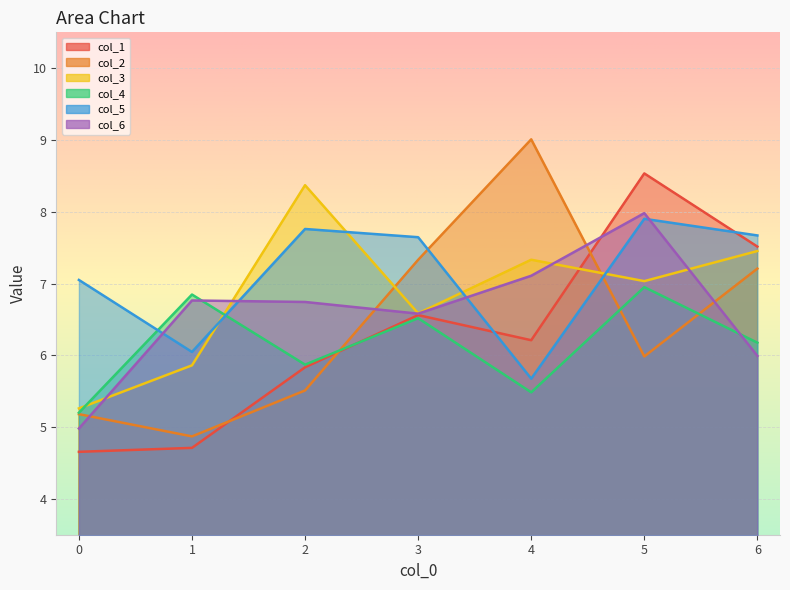

Rank the series by their maximum value, from highest to lowest.

col_2, col_1, col_3, col_6, col_5, col_4